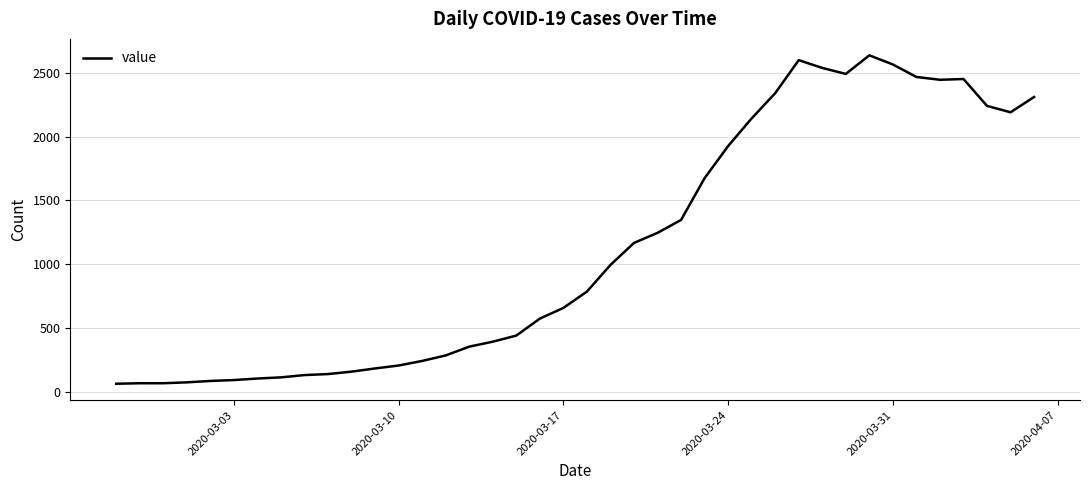

What is the difference between the maximum and minimum values?

2577